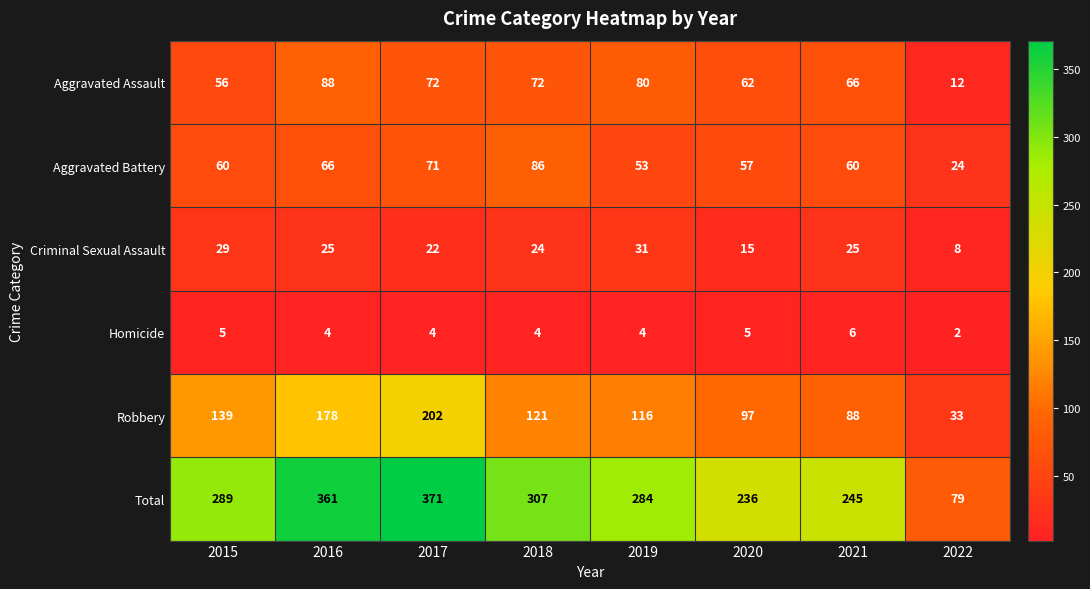

What is the greatest value displayed?

371